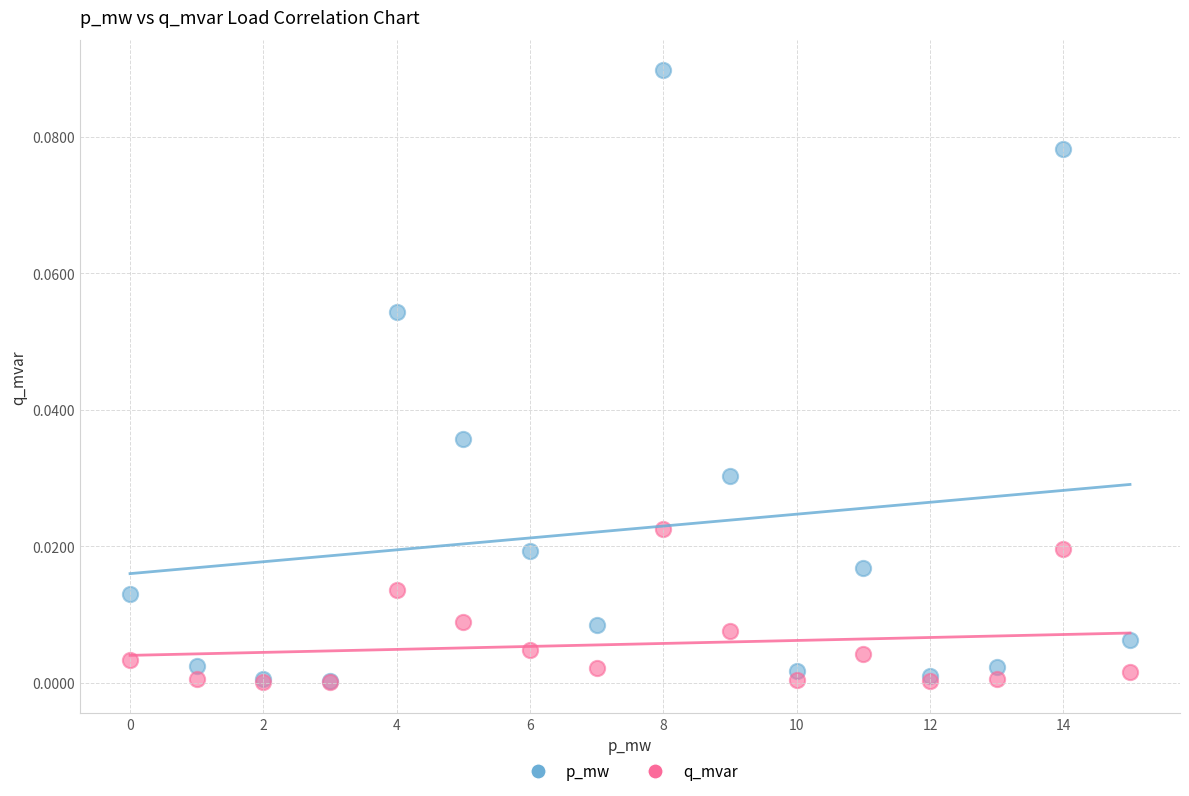

What are all the series names shown in the legend?

p_mw, q_mvar